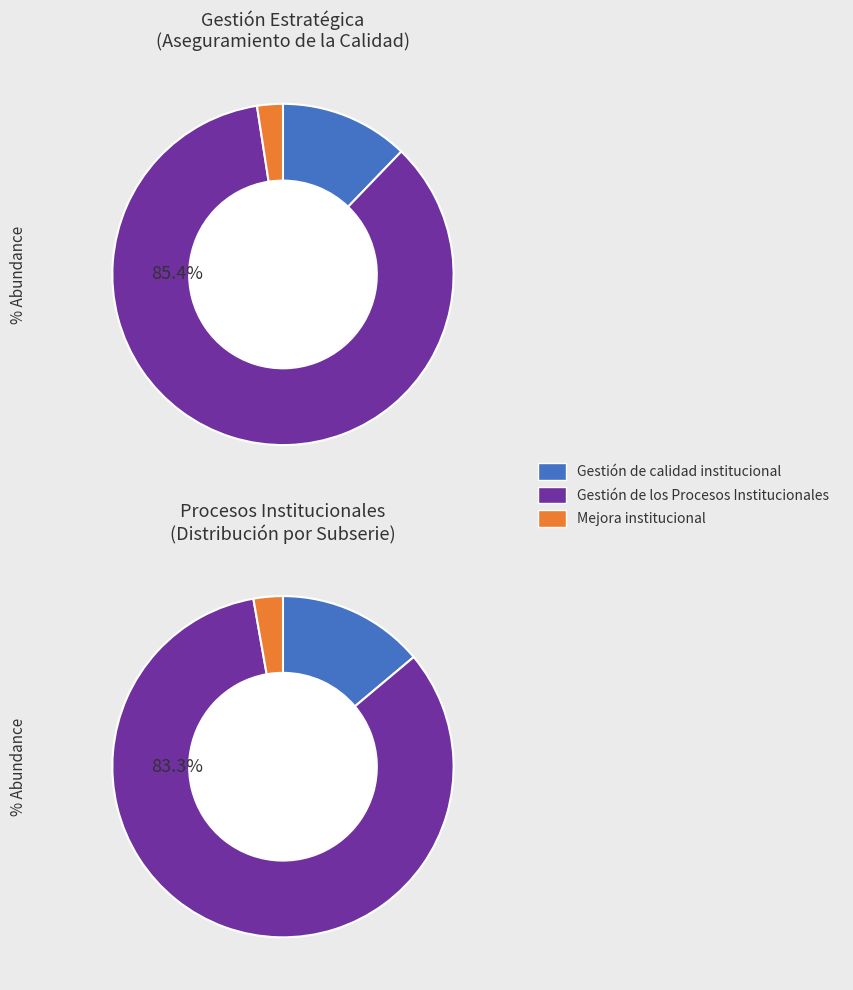

Rank the categories by value from lowest to highest.

Mejora institucional, Gestión de calidad institucional, Gestión de los Procesos Institucionales